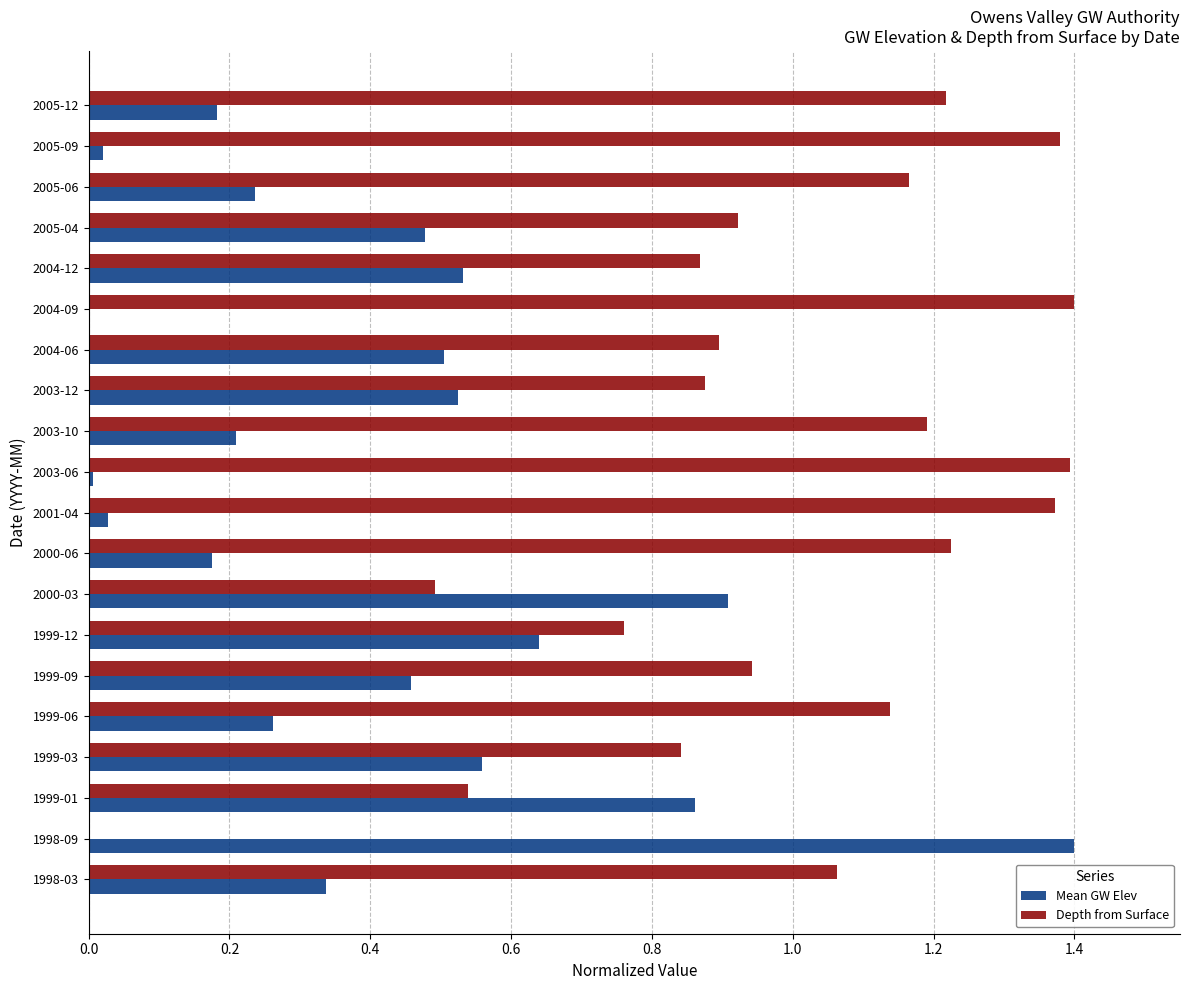

How many data points in Mean GW Elev are above 0?

19